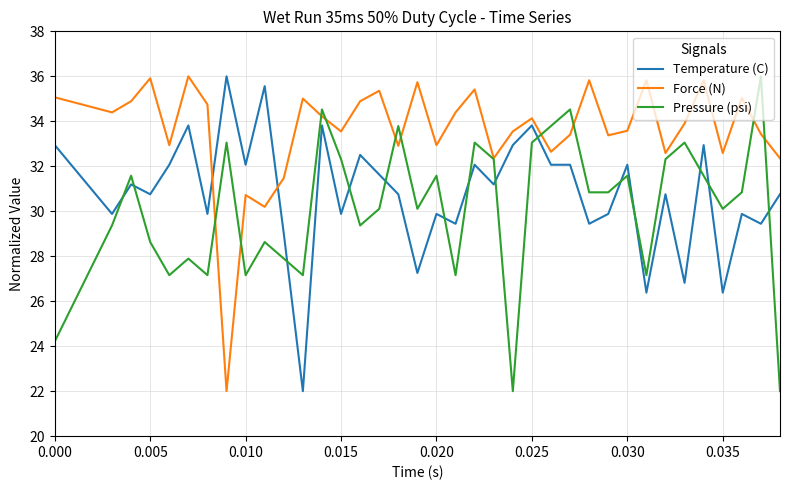

Which series has the largest total across all categories?

Force (N)